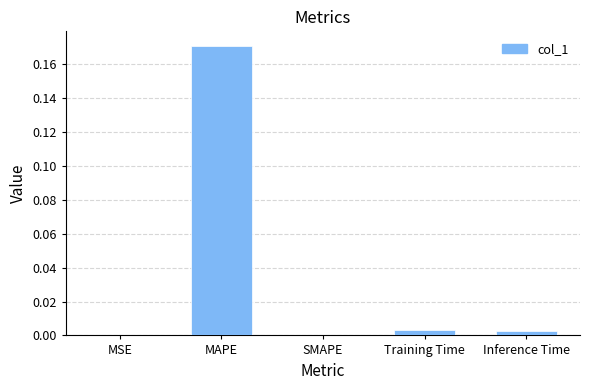

True or false: the data shows 0.0 at Training Time.

True